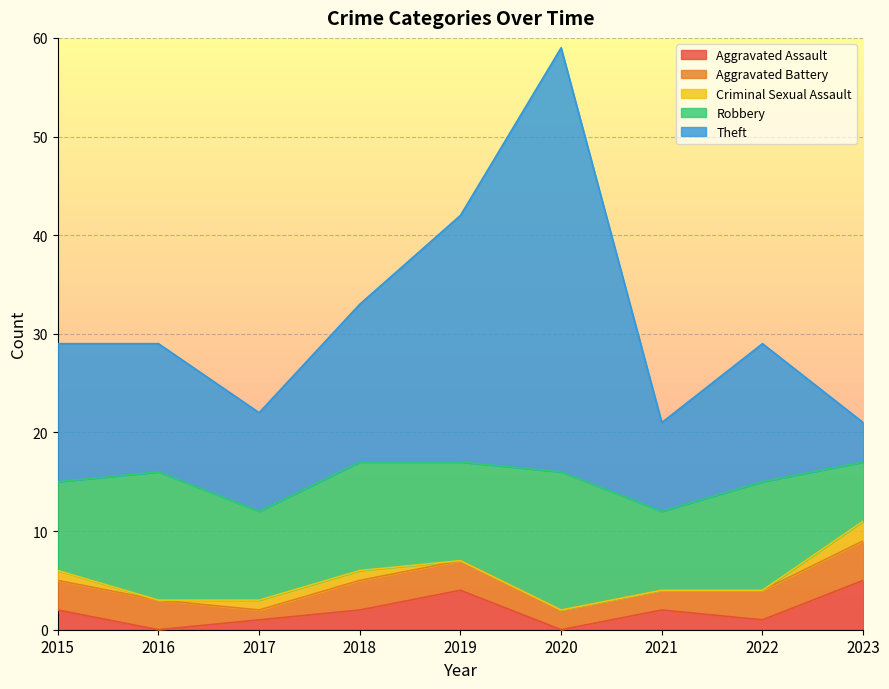

Does the chart display data point markers on the line(s)?

No